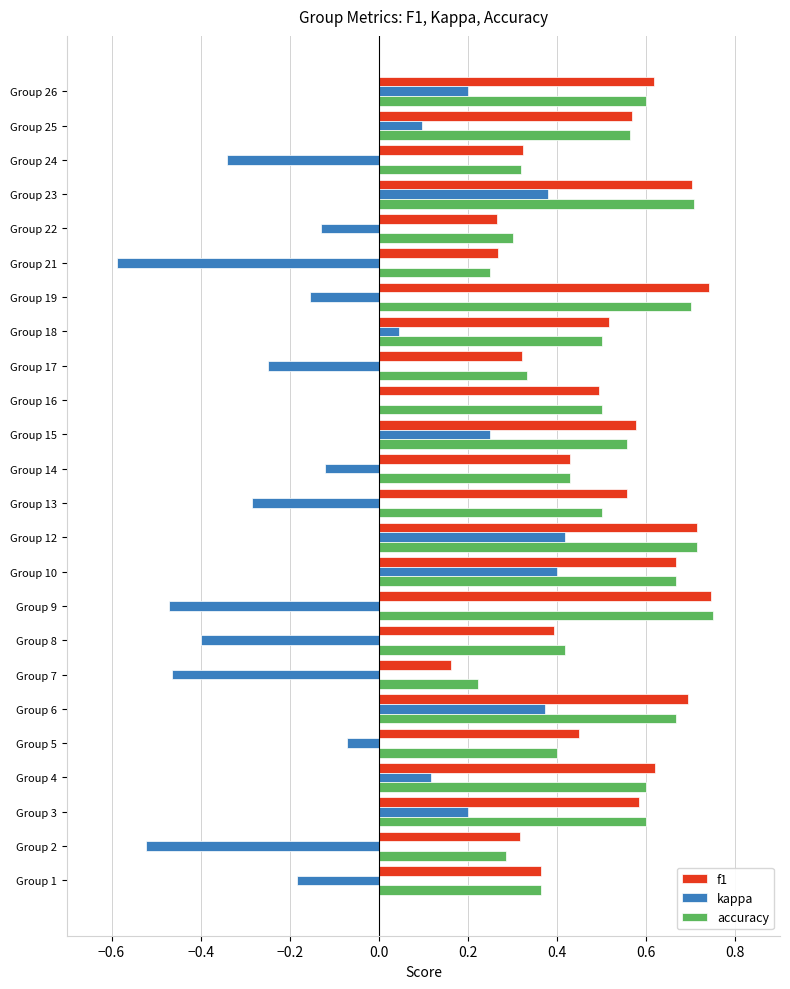

What is the sum of all f1 values?

12.1